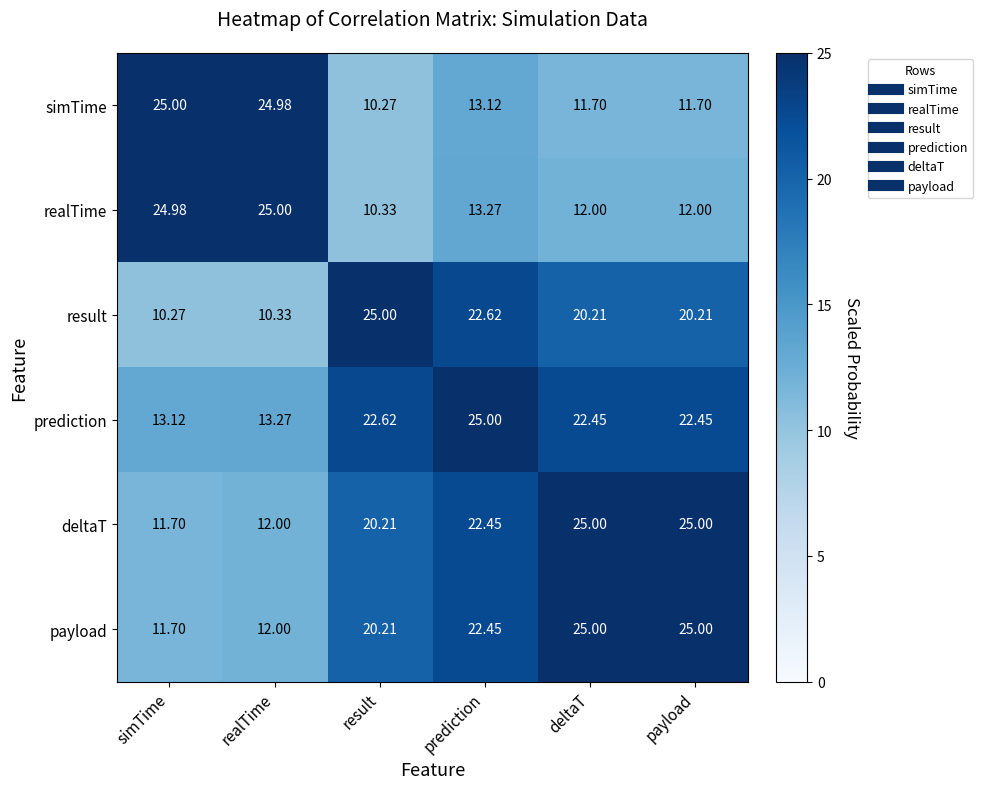

At which label does result reach its peak?

result